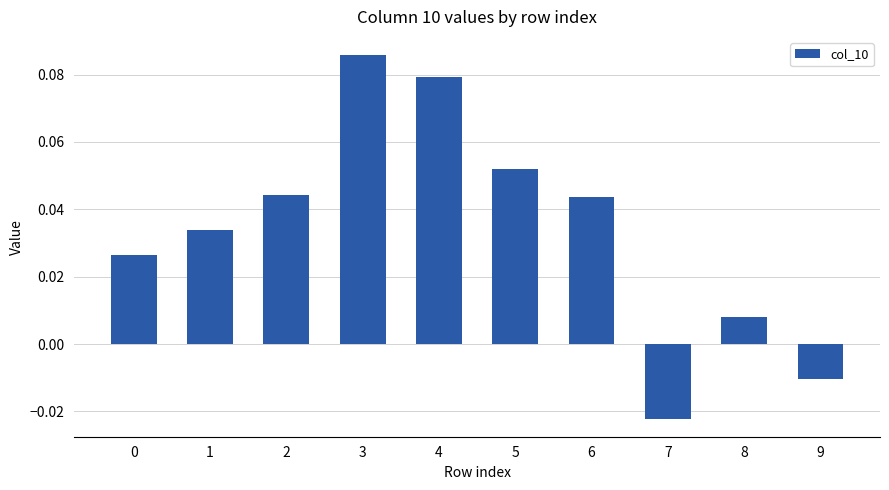

Between 3 and 9, which is larger?

3